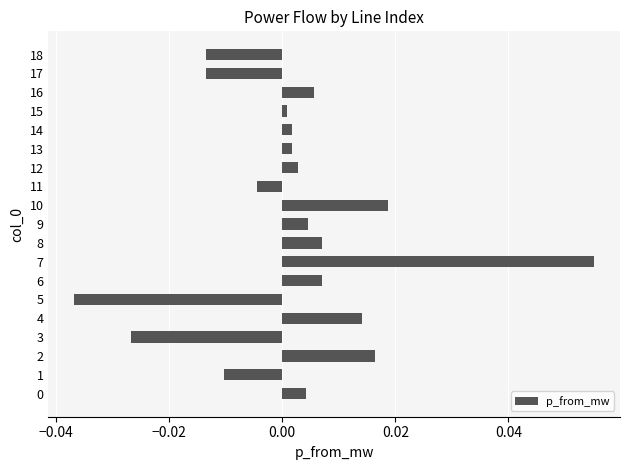

The chart shows a value of 0.0 at 7. True or false?

False